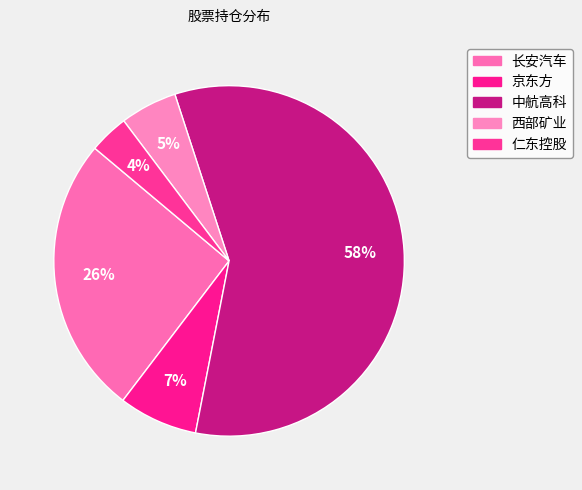

Approximately how many times larger is the value at 仁东控股 compared to 中航高科?

0.1